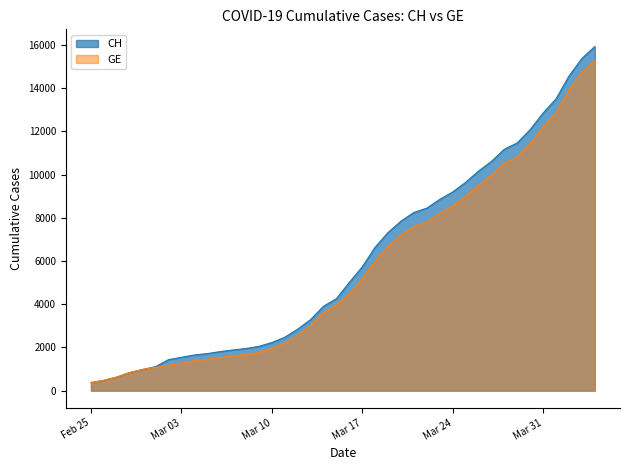

What is the greatest value displayed?

15926